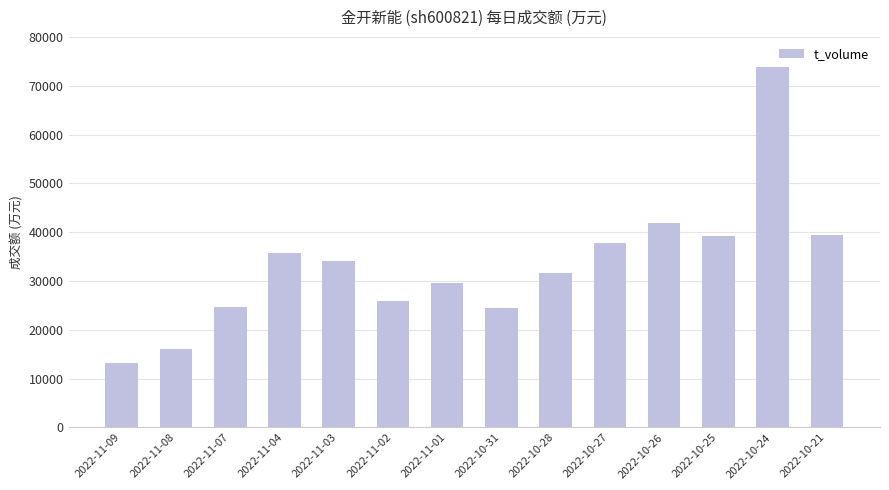

What is the approximate value at 2022-10-28, to the nearest 10?

31630